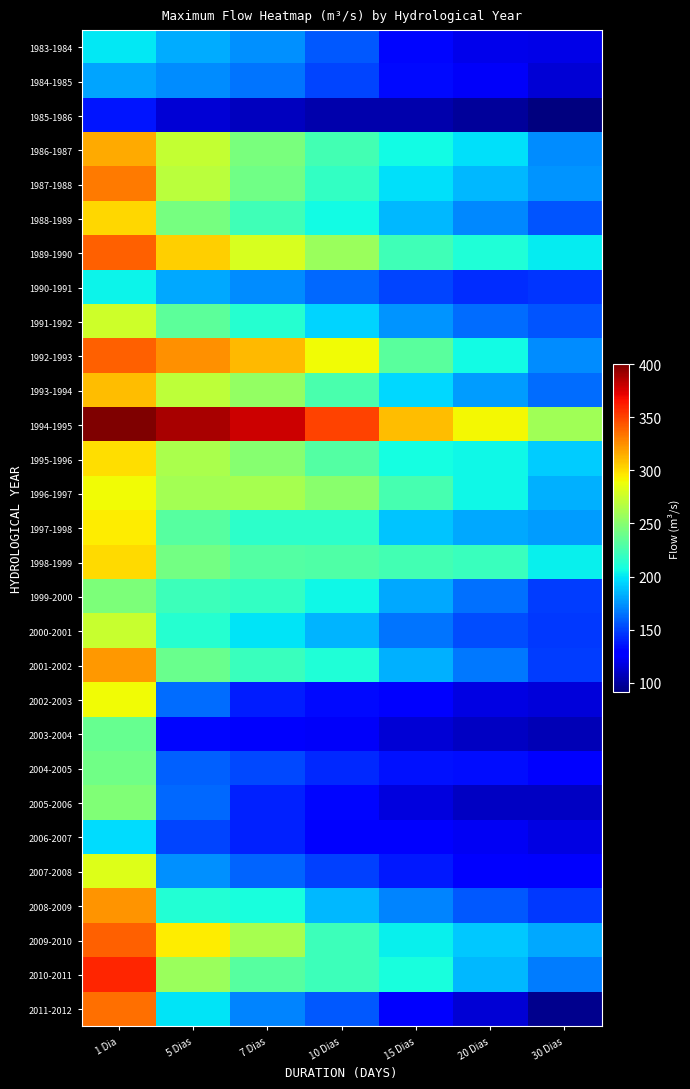

List the series in order of their peak value, highest first.

1994-1995, 2010-2011, 1989-1990, 1992-1993, 2009-2010, 2011-2012, 1987-1988, 2008-2009, 2001-2002, 1986-1987, 1993-1994, 1988-1989, 1998-1999, 1995-1996, 1997-1998, 1996-1997, 2002-2003, 2007-2008, 1991-1992, 2000-2001, 2005-2006, 1999-2000, 2004-2005, 2003-2004, 1990-1991, 1983-1984, 2006-2007, 1984-1985, 1985-1986